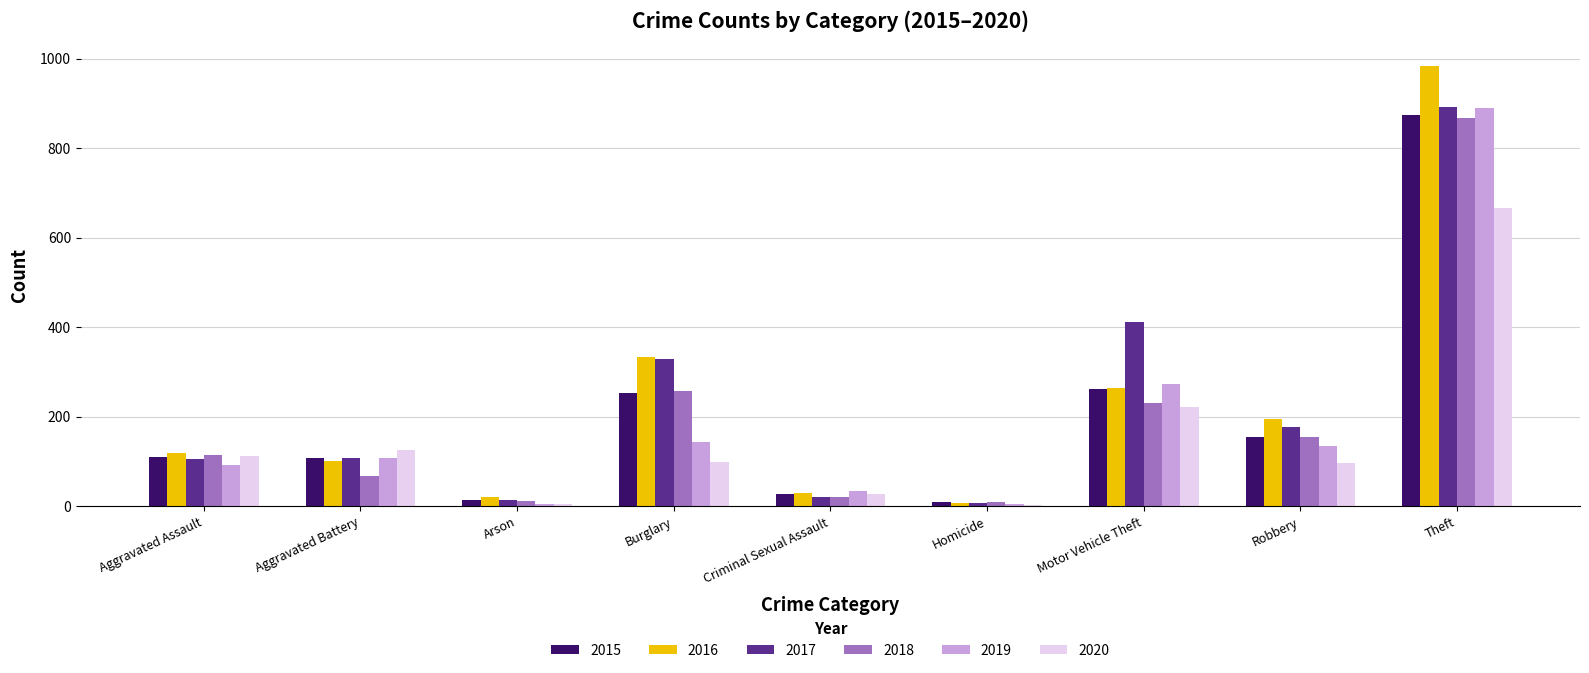

How many distinct data groups are displayed?

6